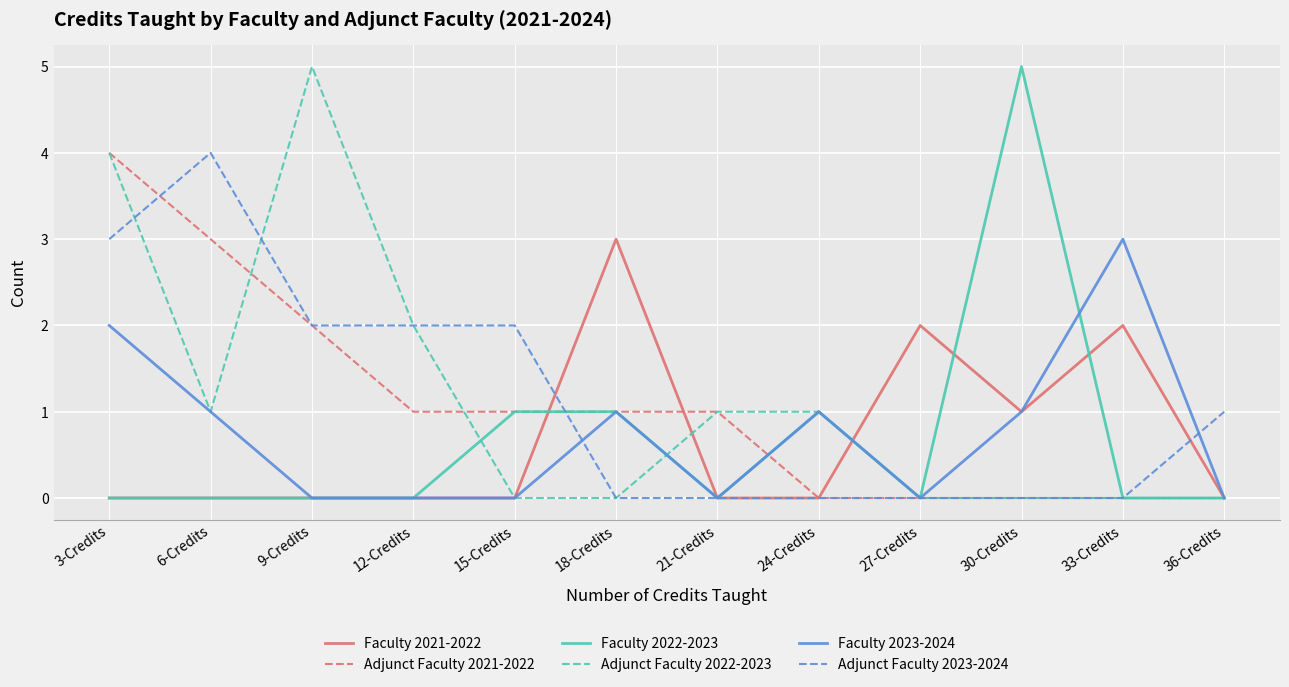

Reading left to right, transcribe all the data shown in this chart.

Faculty 2021-2022: 3-Credits=0	6-Credits=0	9-Credits=0	12-Credits=0	15-Credits=0	18-Credits=3	21-Credits=0	24-Credits=0	27-Credits=2	30-Credits=1	33-Credits=2	36-Credits=0
Adjunct Faculty 2021-2022: 3-Credits=4	6-Credits=3	9-Credits=2	12-Credits=1	15-Credits=1	18-Credits=1	21-Credits=1	24-Credits=0	27-Credits=0	30-Credits=0	33-Credits=0	36-Credits=0
Faculty 2022-2023: 3-Credits=0	6-Credits=0	9-Credits=0	12-Credits=0	15-Credits=1	18-Credits=1	21-Credits=0	24-Credits=1	27-Credits=0	30-Credits=5	33-Credits=0	36-Credits=0
Adjunct Faculty 2022-2023: 3-Credits=4	6-Credits=1	9-Credits=5	12-Credits=2	15-Credits=0	18-Credits=0	21-Credits=1	24-Credits=1	27-Credits=0	30-Credits=0	33-Credits=0	36-Credits=0
Faculty 2023-2024: 3-Credits=2	6-Credits=1	9-Credits=0	12-Credits=0	15-Credits=0	18-Credits=1	21-Credits=0	24-Credits=1	27-Credits=0	30-Credits=1	33-Credits=3	36-Credits=0
Adjunct Faculty 2023-2024: 3-Credits=3	6-Credits=4	9-Credits=2	12-Credits=2	15-Credits=2	18-Credits=0	21-Credits=0	24-Credits=0	27-Credits=0	30-Credits=0	33-Credits=0	36-Credits=1